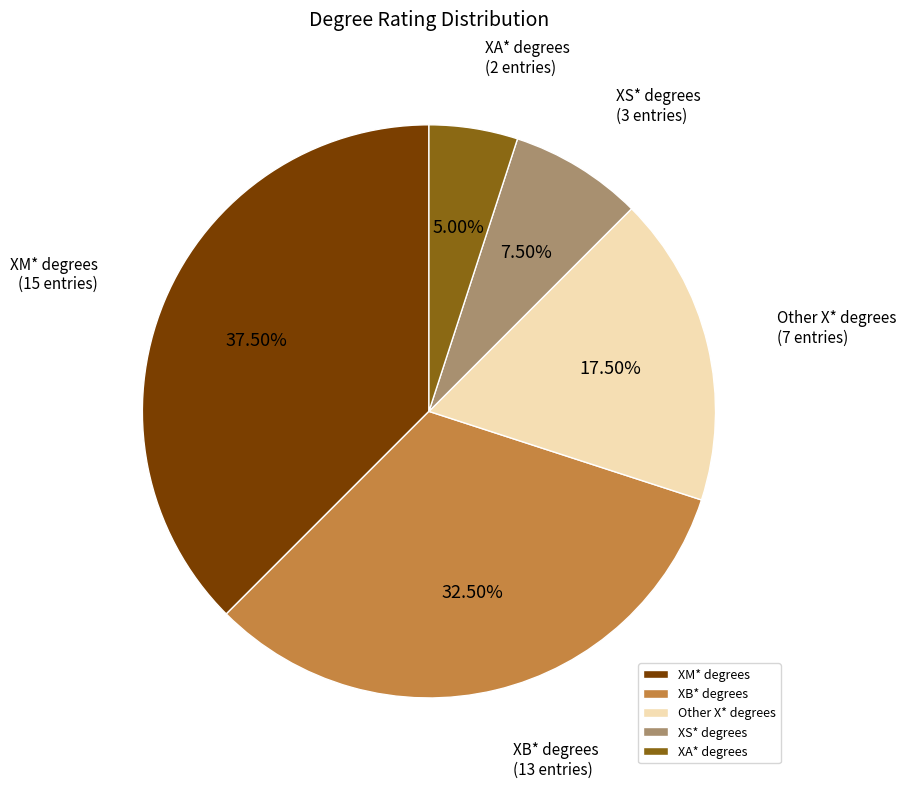

Rank the categories by value from highest to lowest.

XM* degrees, XB* degrees, Other X* degrees, XS* degrees, XA* degrees